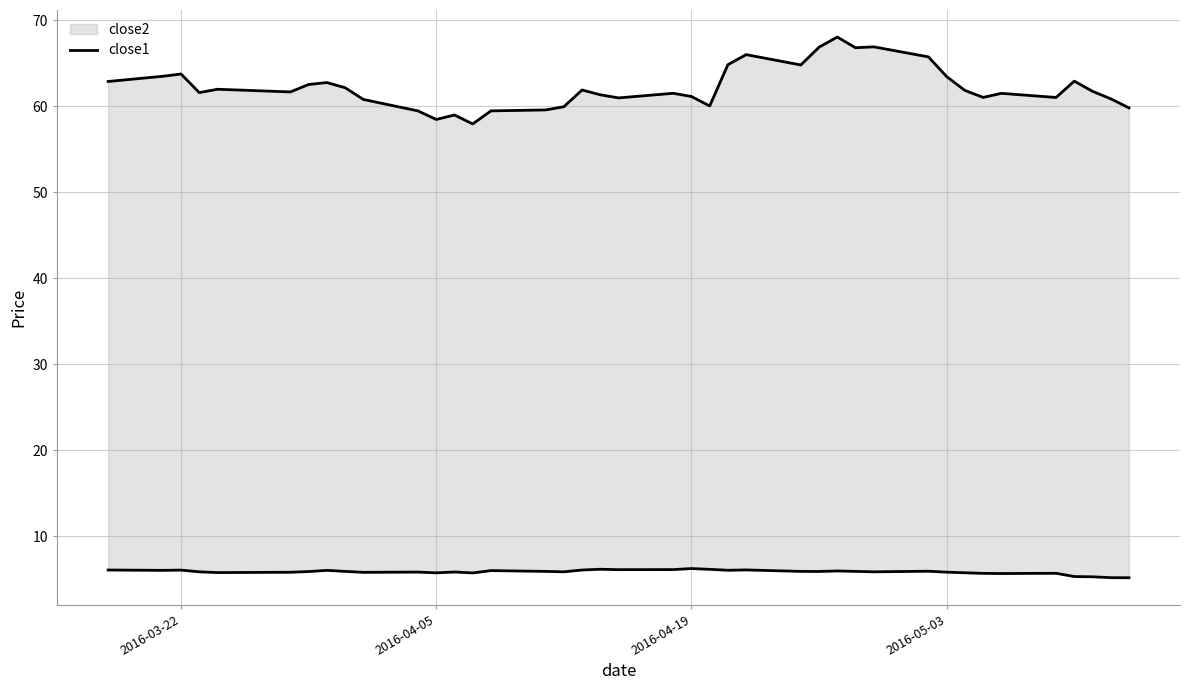

How many lines are shown in the chart?

2